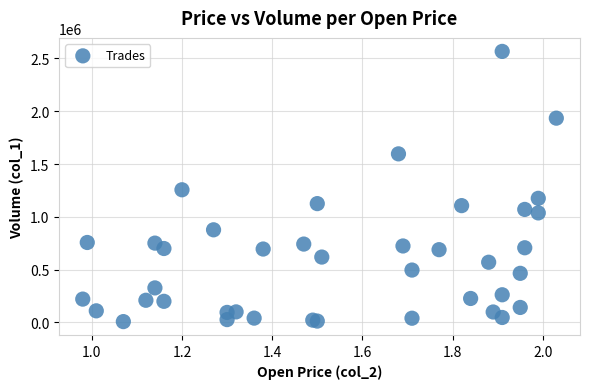

What Y value in the scatter plot is closest to 1287000?

1256000